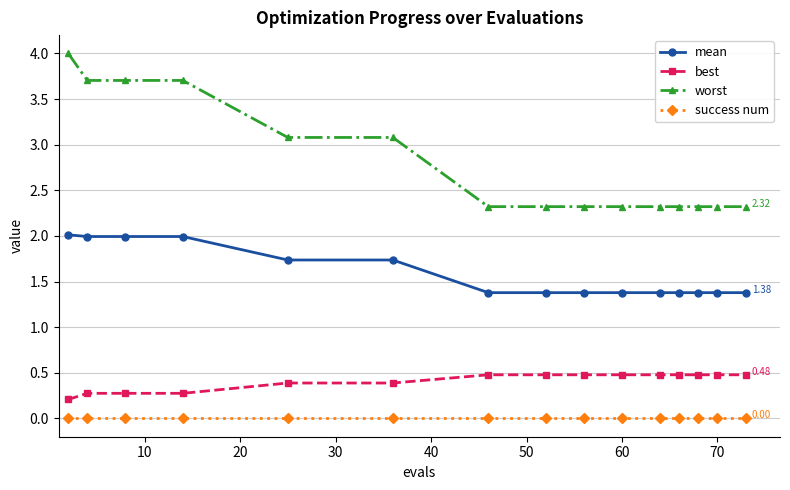

Is this an area chart (filled region under the line)?

No